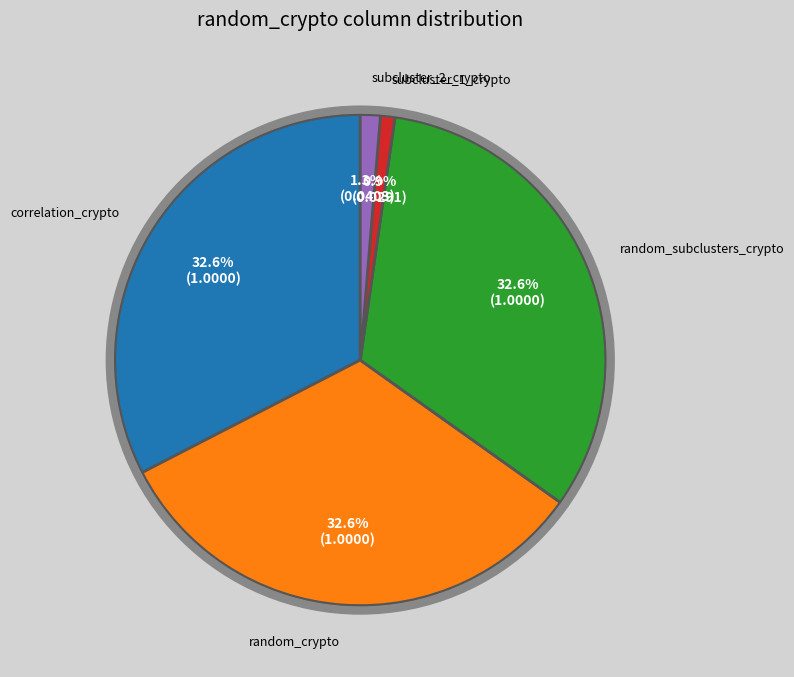

How many segments does this pie chart have?

5